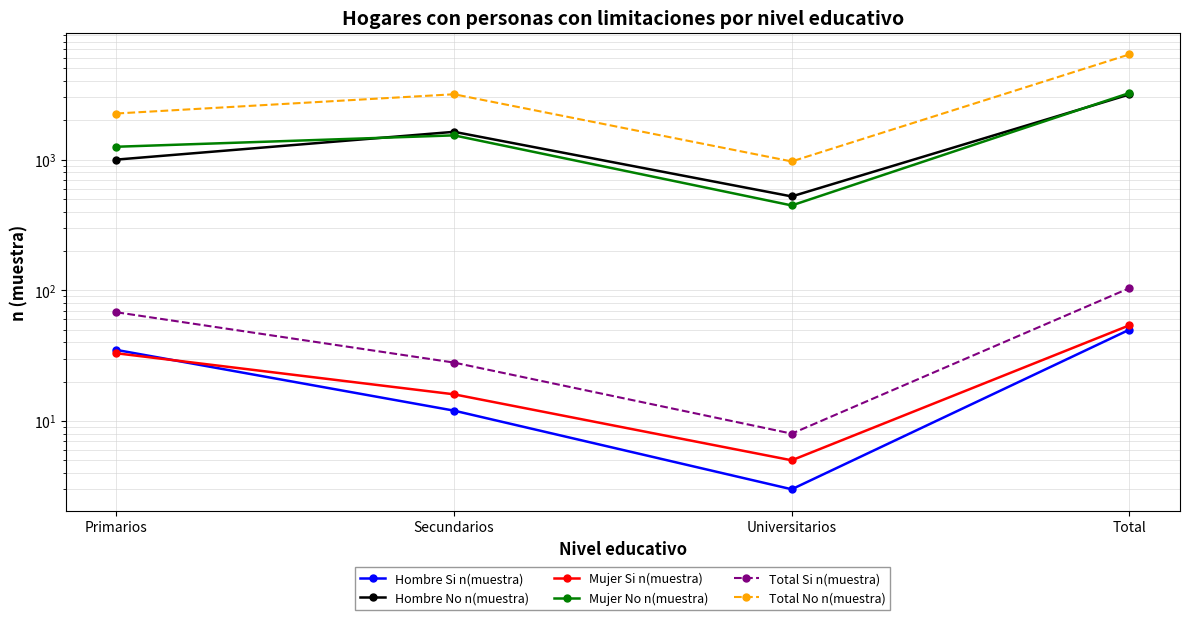

In Total No n(muestra), how many points are higher than both neighbors (excluding endpoints)?

1